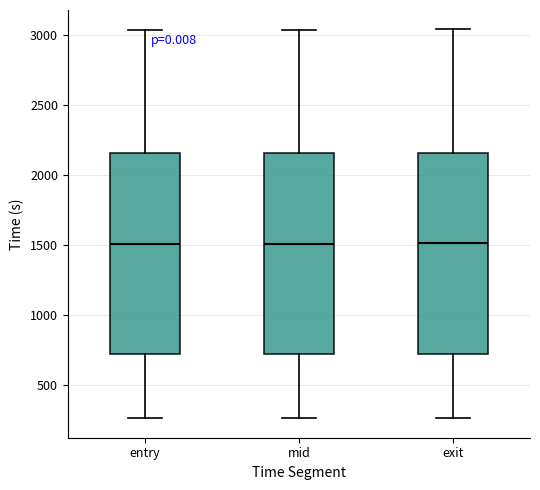

Where does the median line of the box for exit sit on the y-axis? The values are not printed on the chart, so give them approximately, as read against the axis.

1500